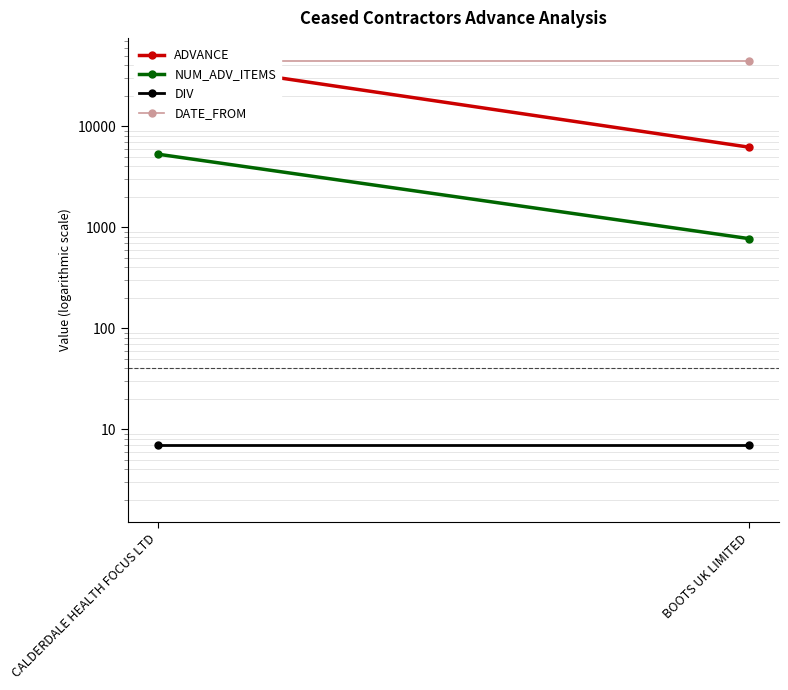

At how many categories does at least one series exceed 31743?

2